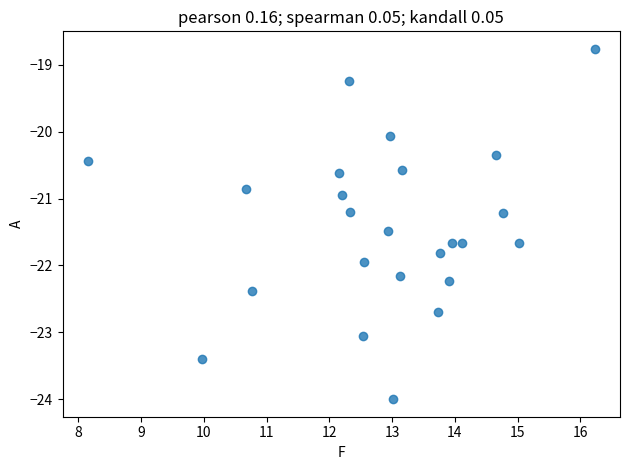

What is the range of Y values (max minus min)?

5.2